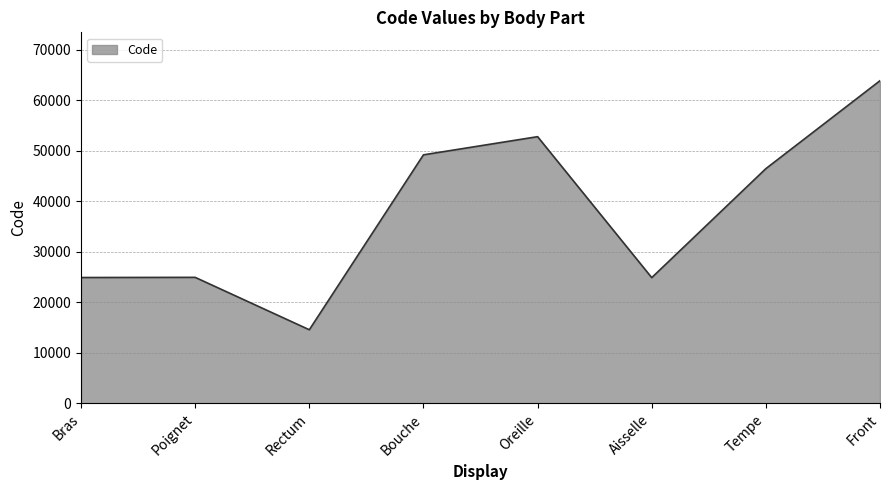

What is the approximate value at Oreille, to the nearest 10?

52780